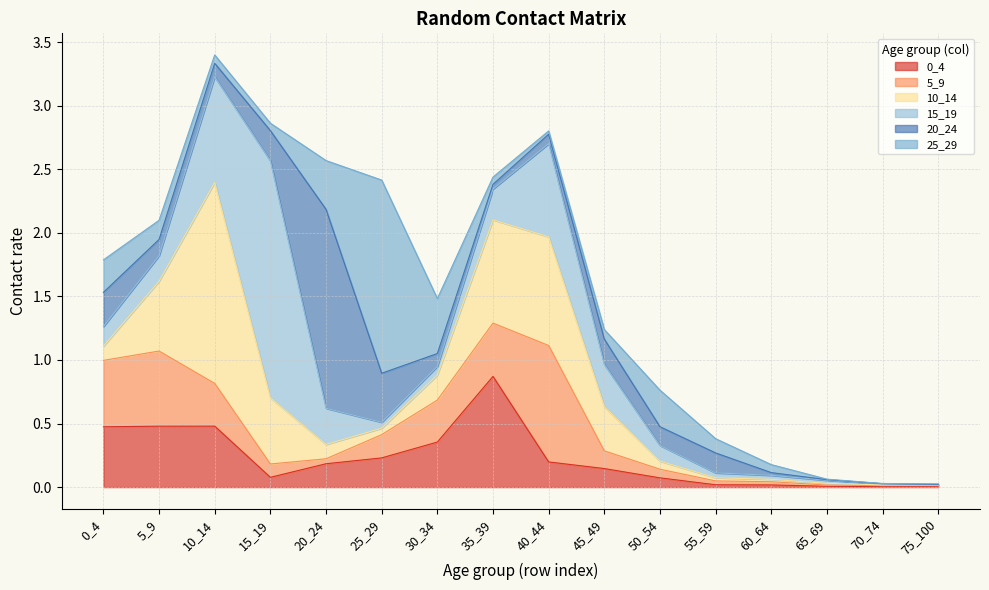

At which category is the sum across all series the highest?

10_14